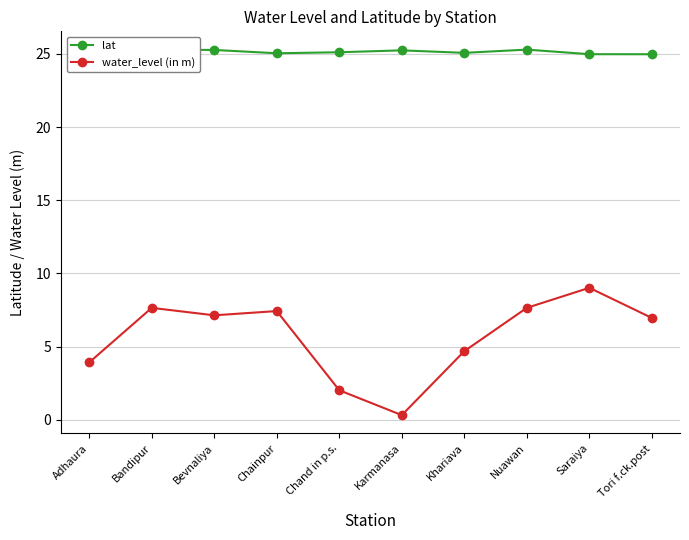

What are all the series names shown in the legend?

lat, water_level (in m)